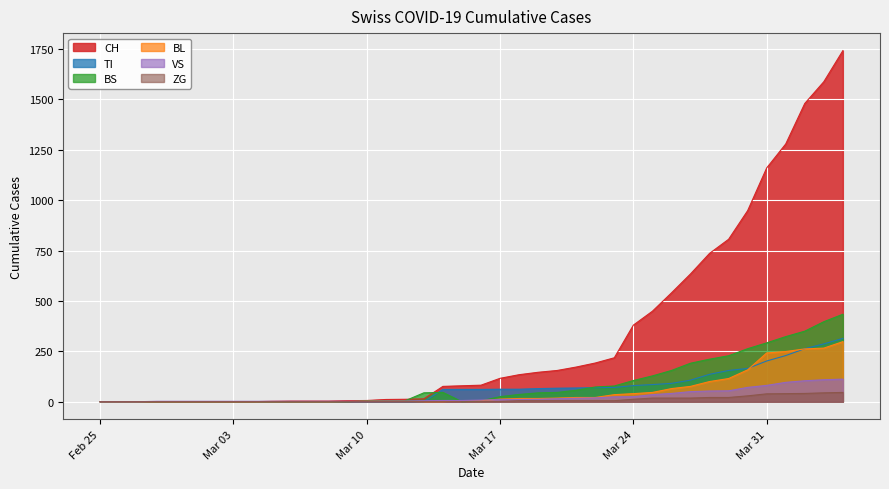

What is the sum of all TI values?

2762